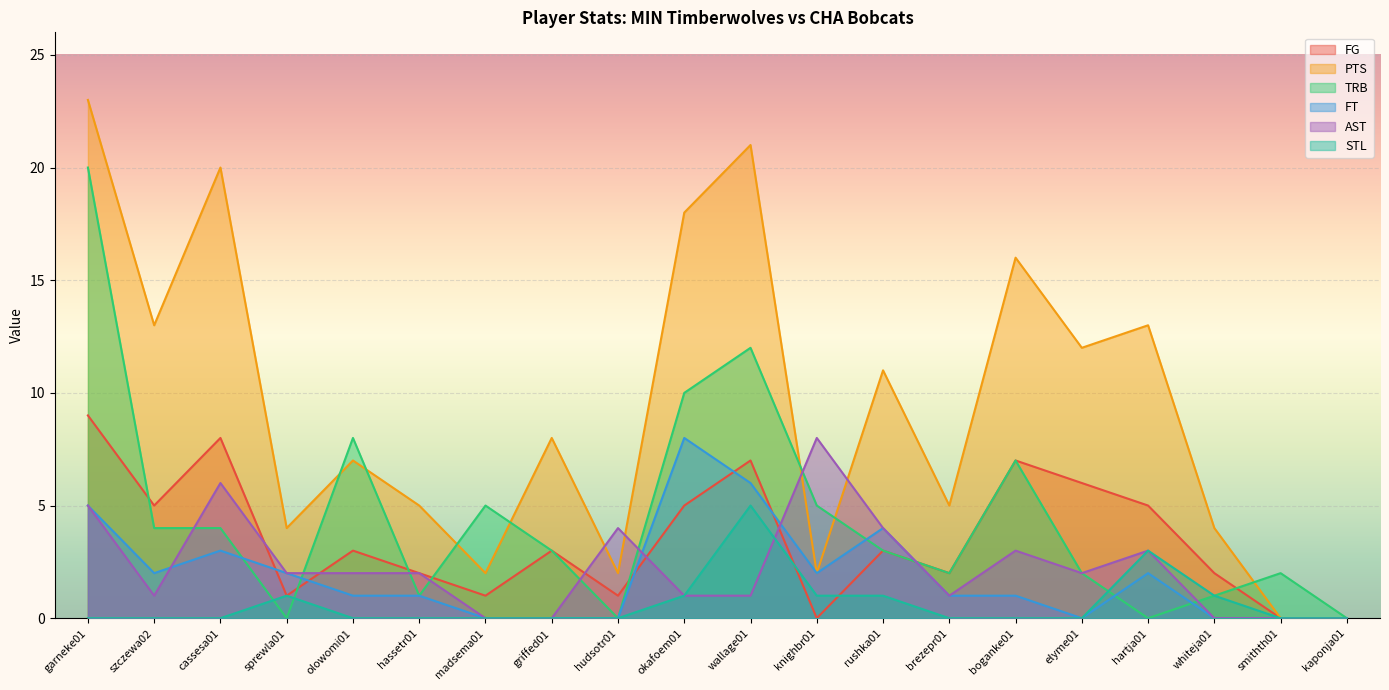

What is the difference between the maximum and minimum values in the TRB series?

20